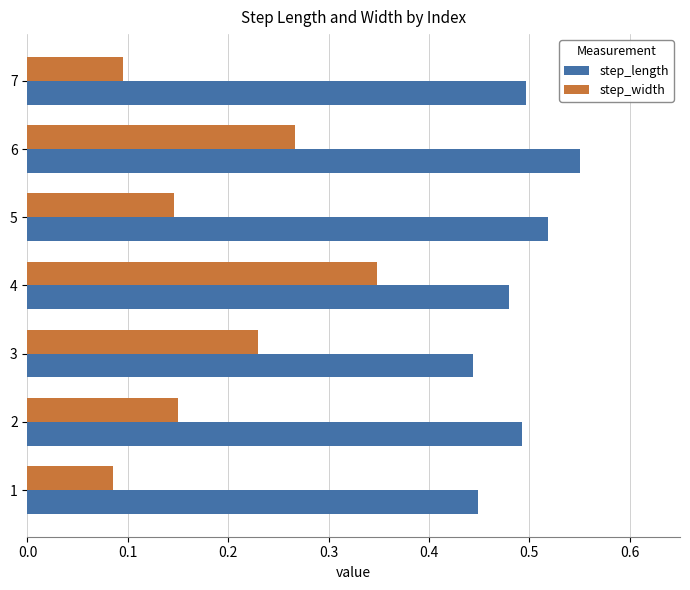

What is the sum of all step_length values?

3.4